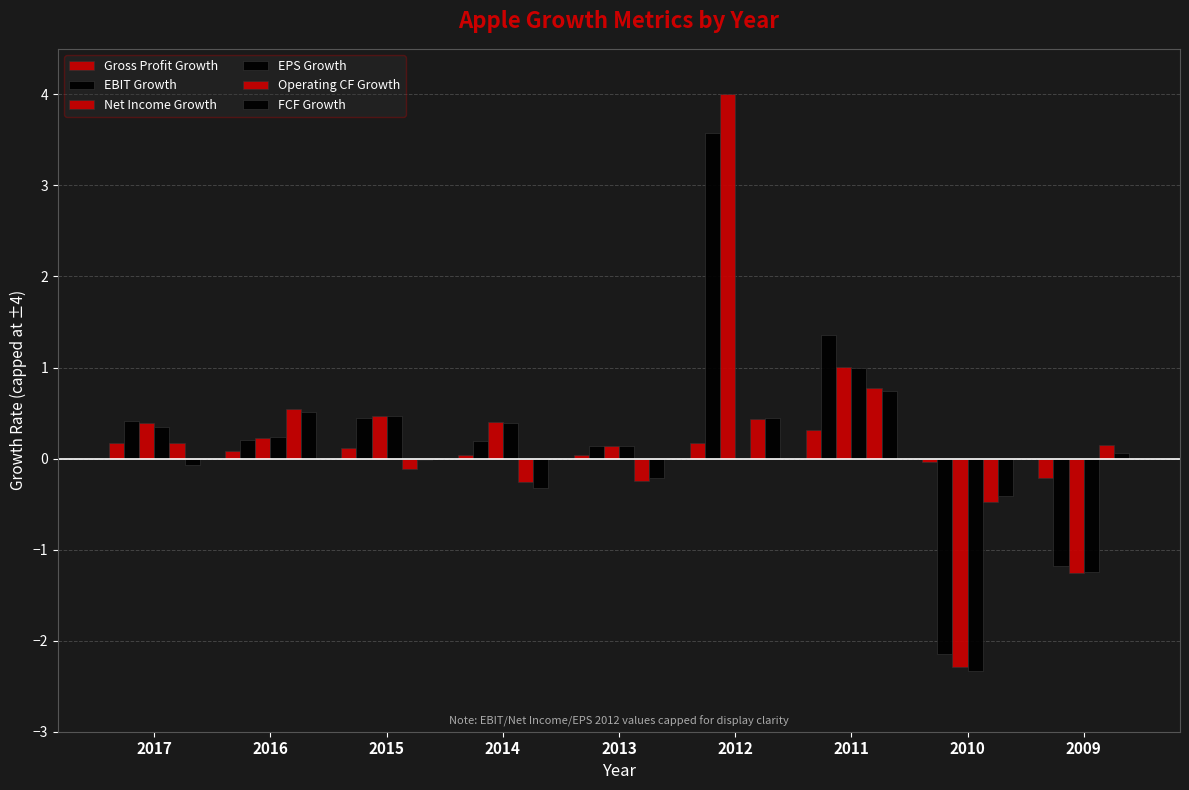

Is the value of EBIT Growth at 2015 greater than the value of EPS Growth at 2014?

Yes